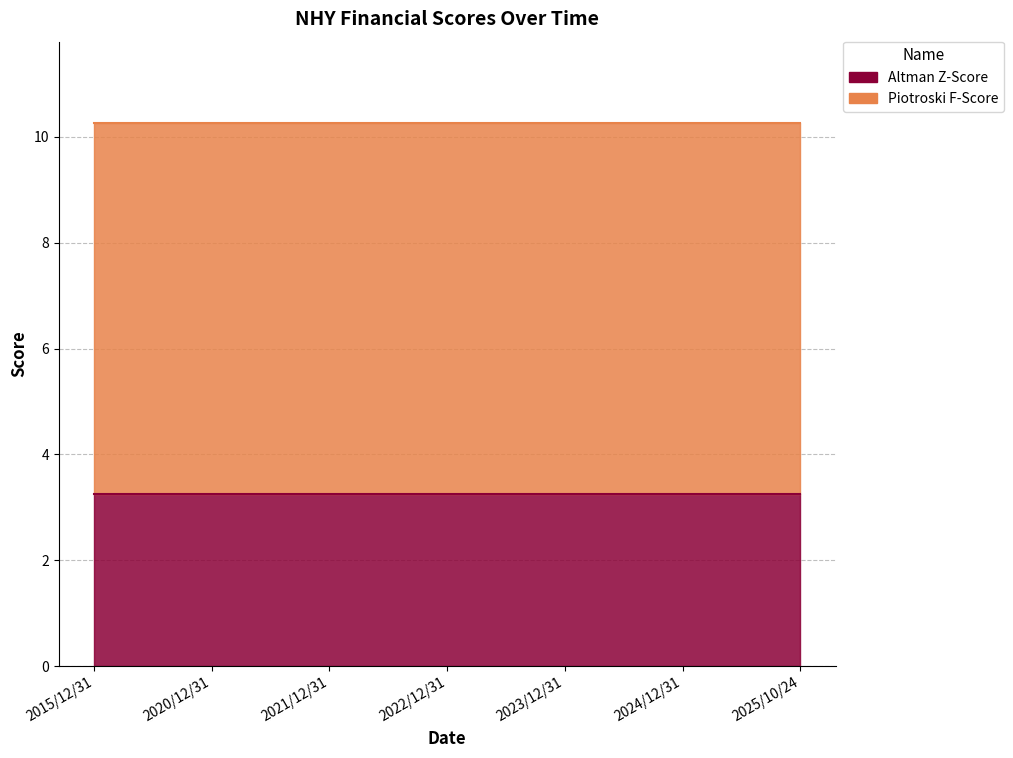

Which category has the lowest value across all series?

2015/12/31